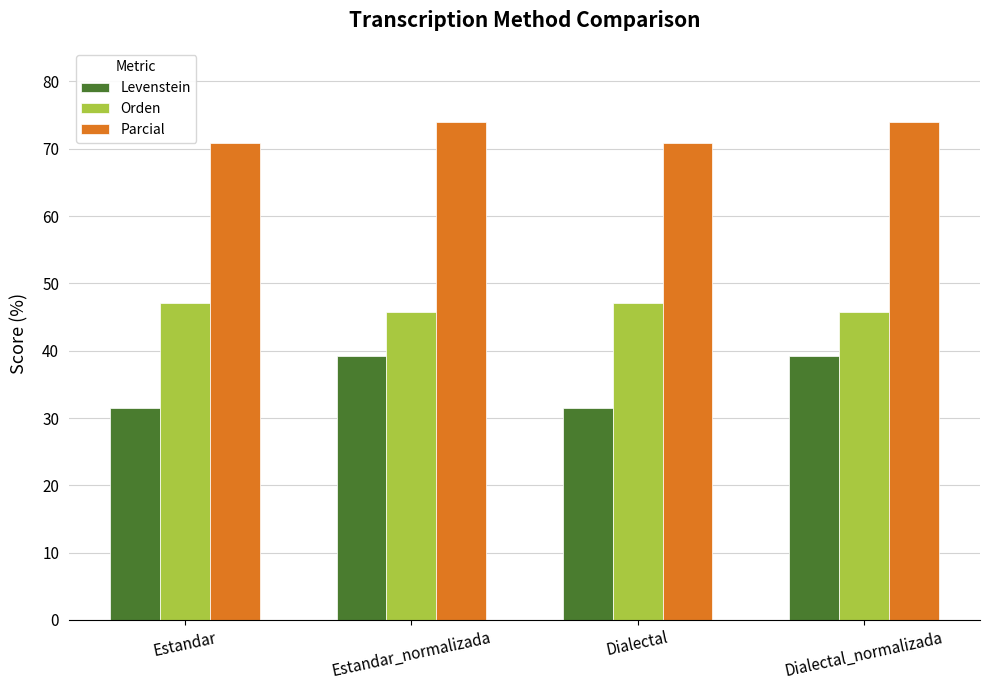

Between Estandar_normalizada and Dialectal, which series saw the biggest shift?

Levenstein